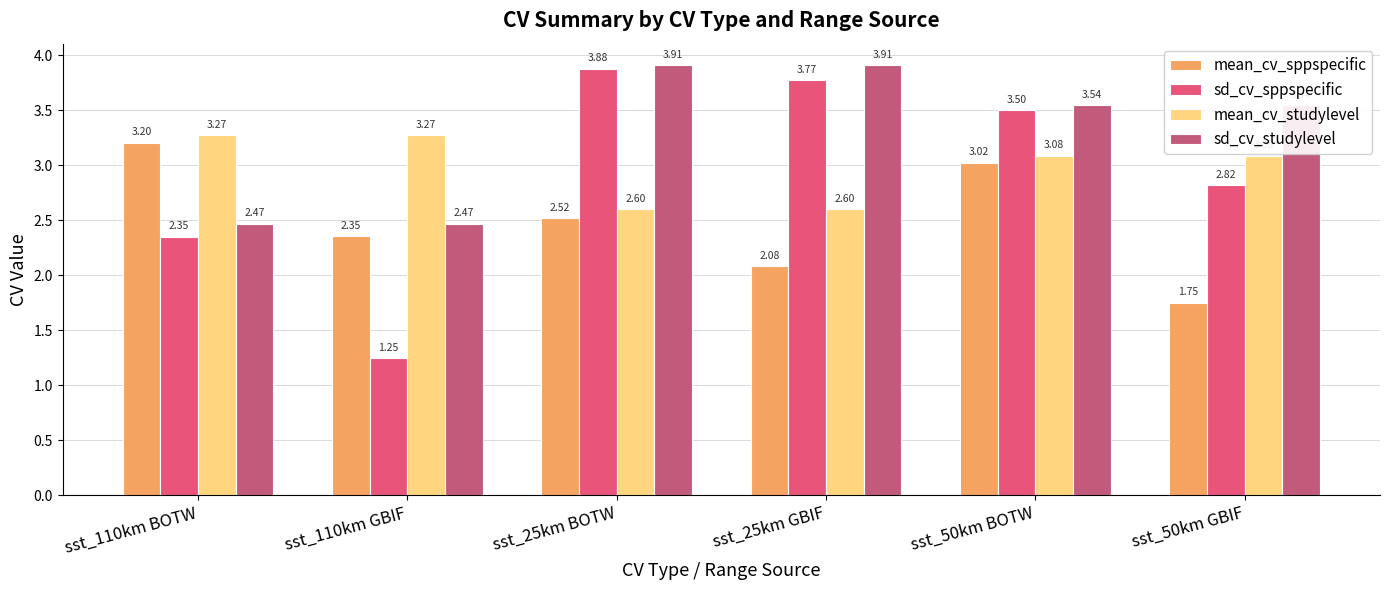

The mean_cv_sppspecific series shows 0.6 at sst_50km BOTW. True or false?

False